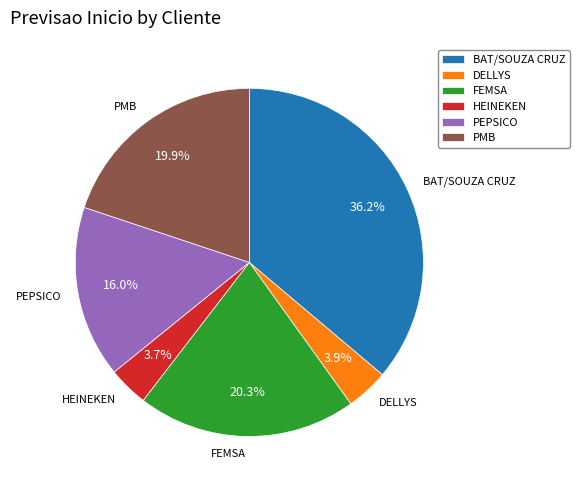

To the nearest percent, what percentage of the pie is HEINEKEN?

4%